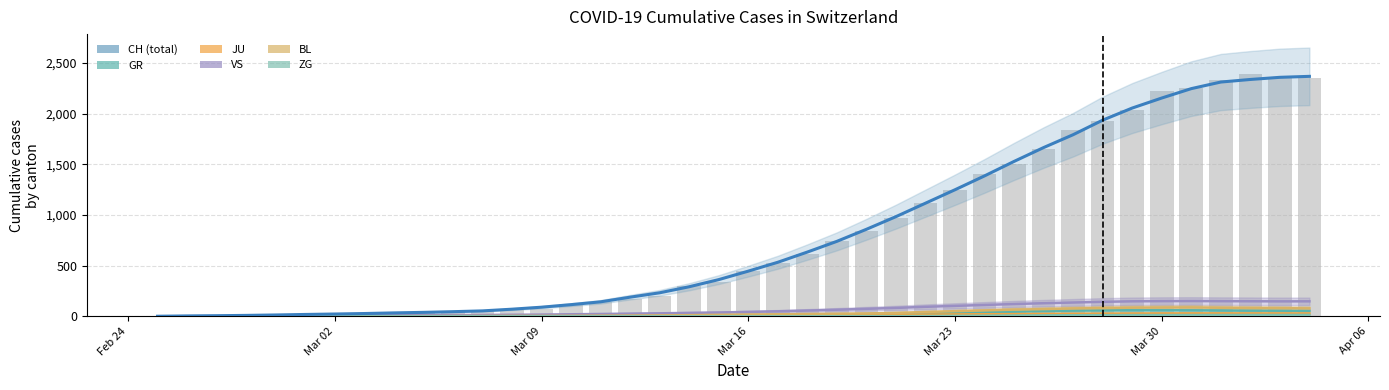

Is it true that CH equals 2987.9 at 32?

False